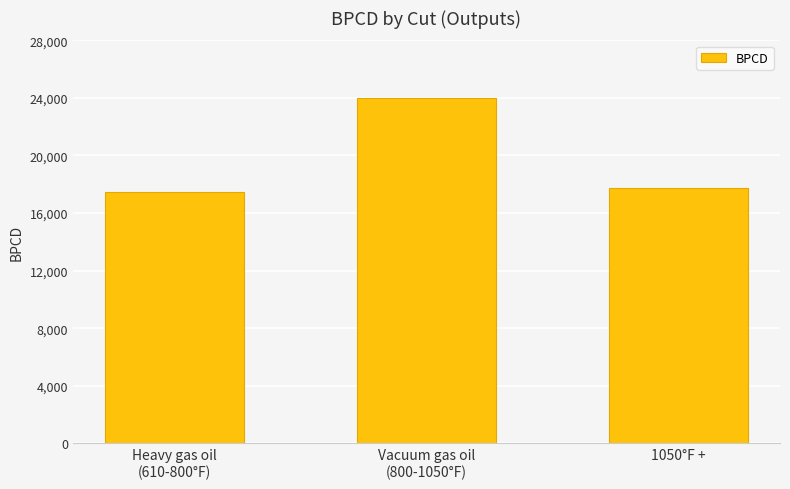

Rank the categories by value from lowest to highest.

Heavy gas oil
(610-800°F), 1050°F +, Vacuum gas oil
(800-1050°F)